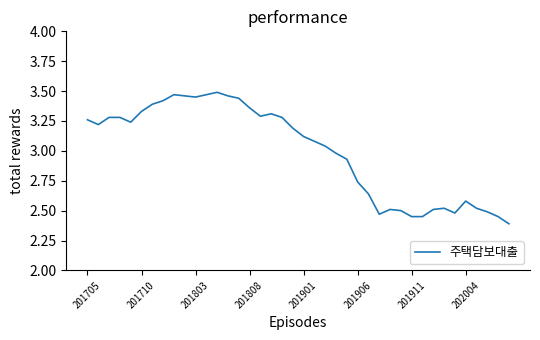

What is the difference between the maximum and minimum values?

1.1